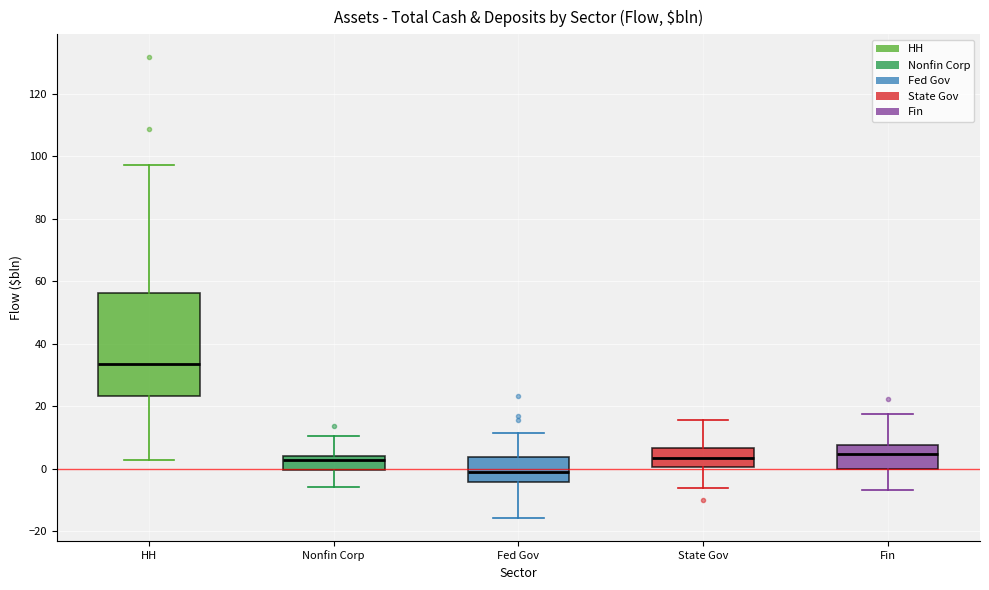

Where is the lower edge of the box for Fin on the y-axis? The values are not printed on the chart, so give them approximately, as read against the axis.

0